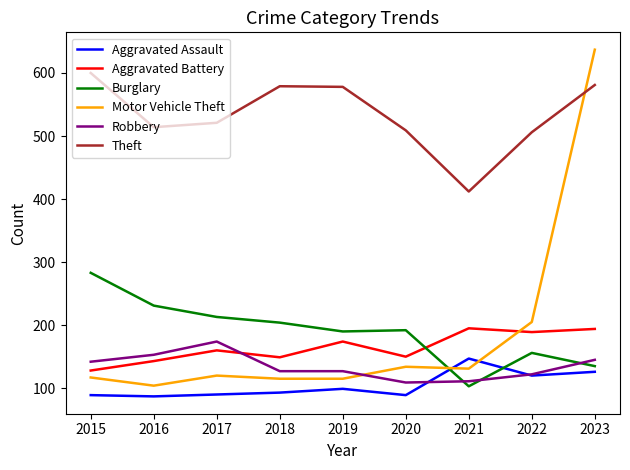

Between 2015 and 2018, which series saw the biggest shift?

Burglary